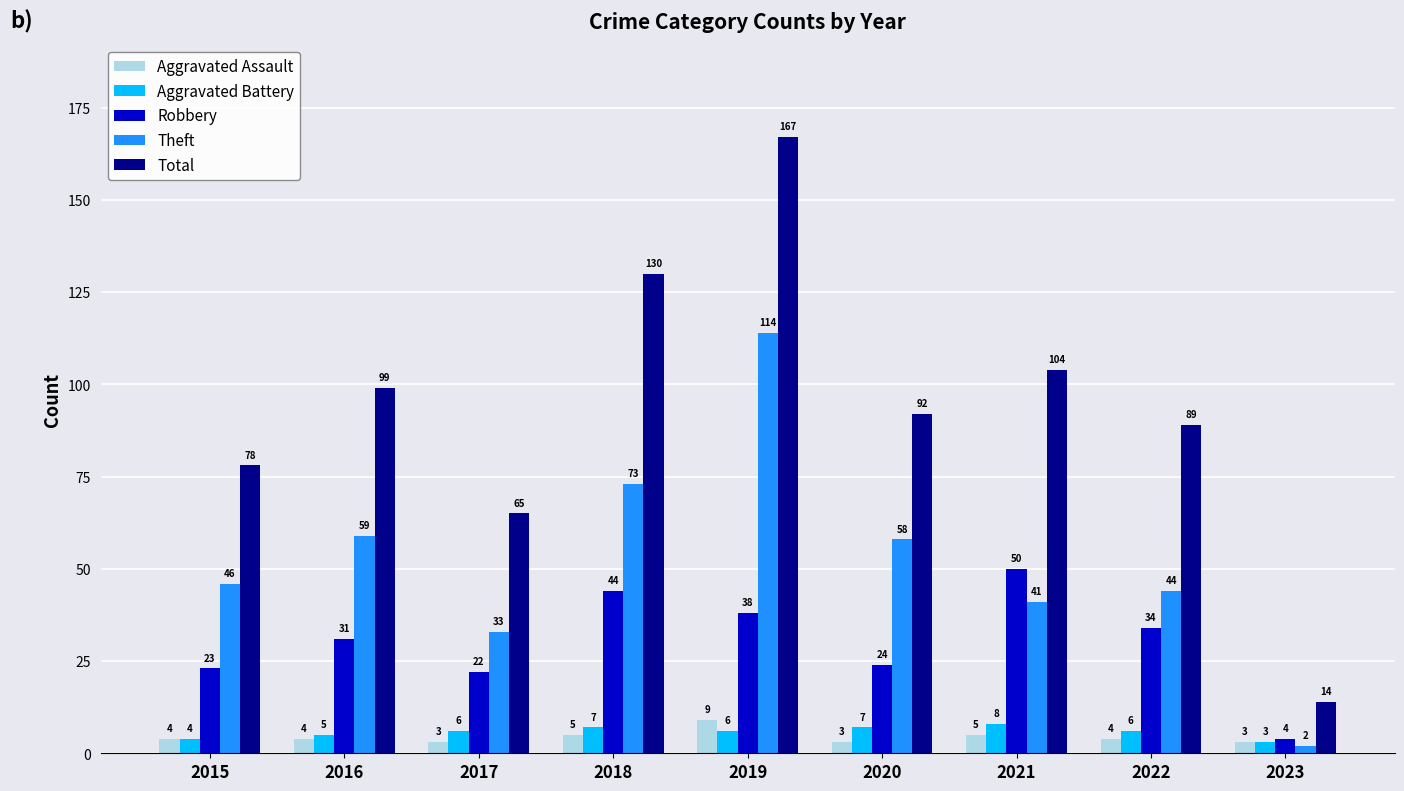

How many bars are there in total?

45